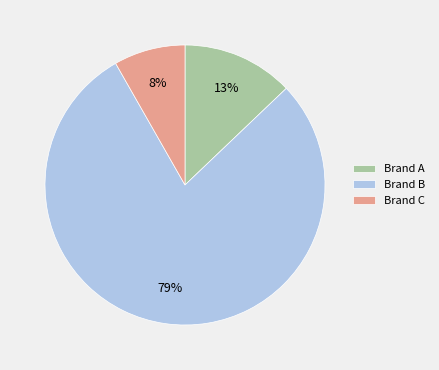

Rank the categories by value from highest to lowest.

Brand B, Brand A, Brand C